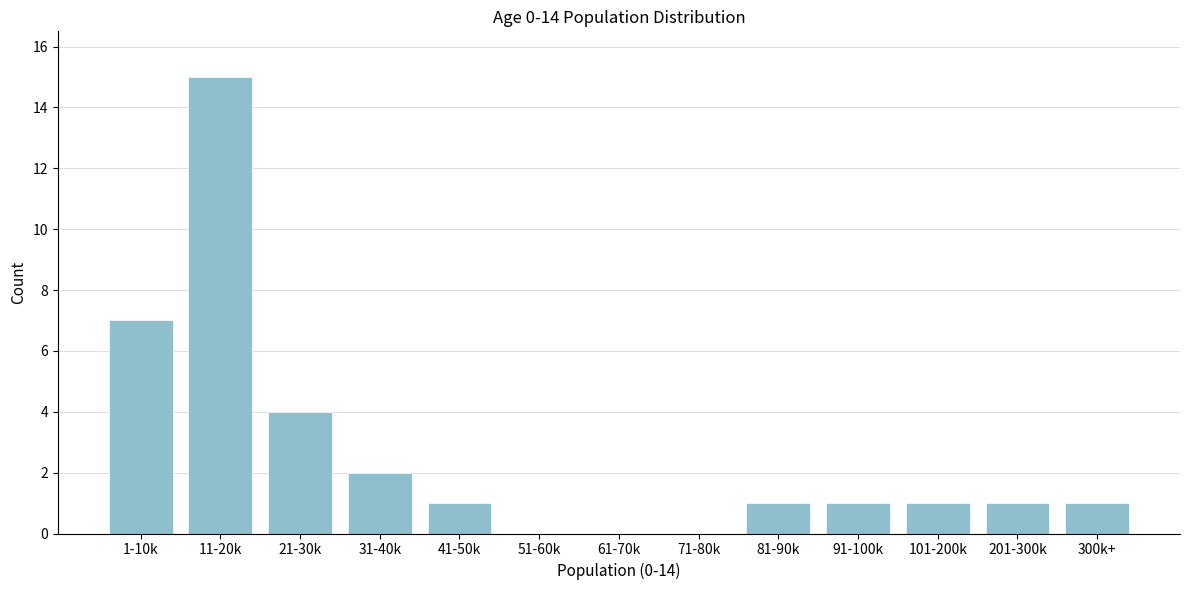

Reading left to right, what are all the values shown in this chart?

1-10k=7	11-20k=15	21-30k=4	31-40k=2	41-50k=1	51-60k=0	61-70k=0	71-80k=0	81-90k=1	91-100k=1	101-200k=1	201-300k=1	300k+=1